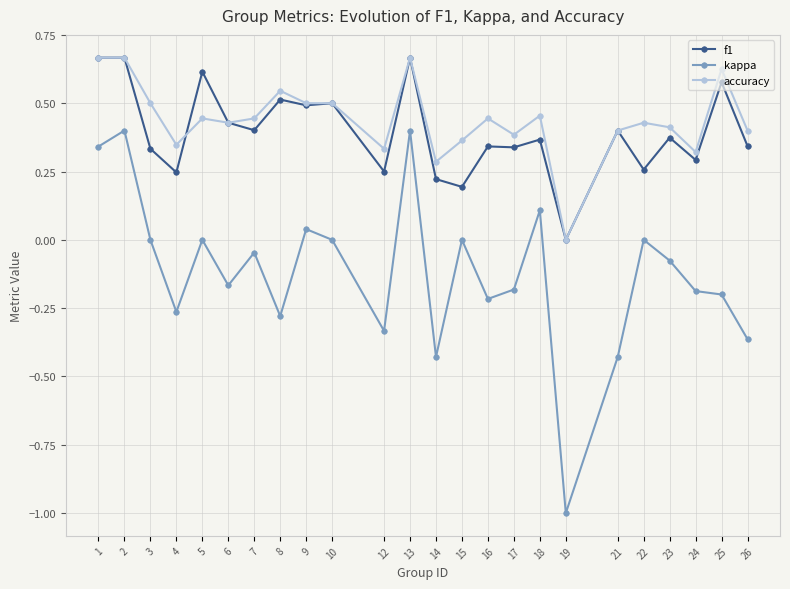

Which series has the widest spread of values?

kappa